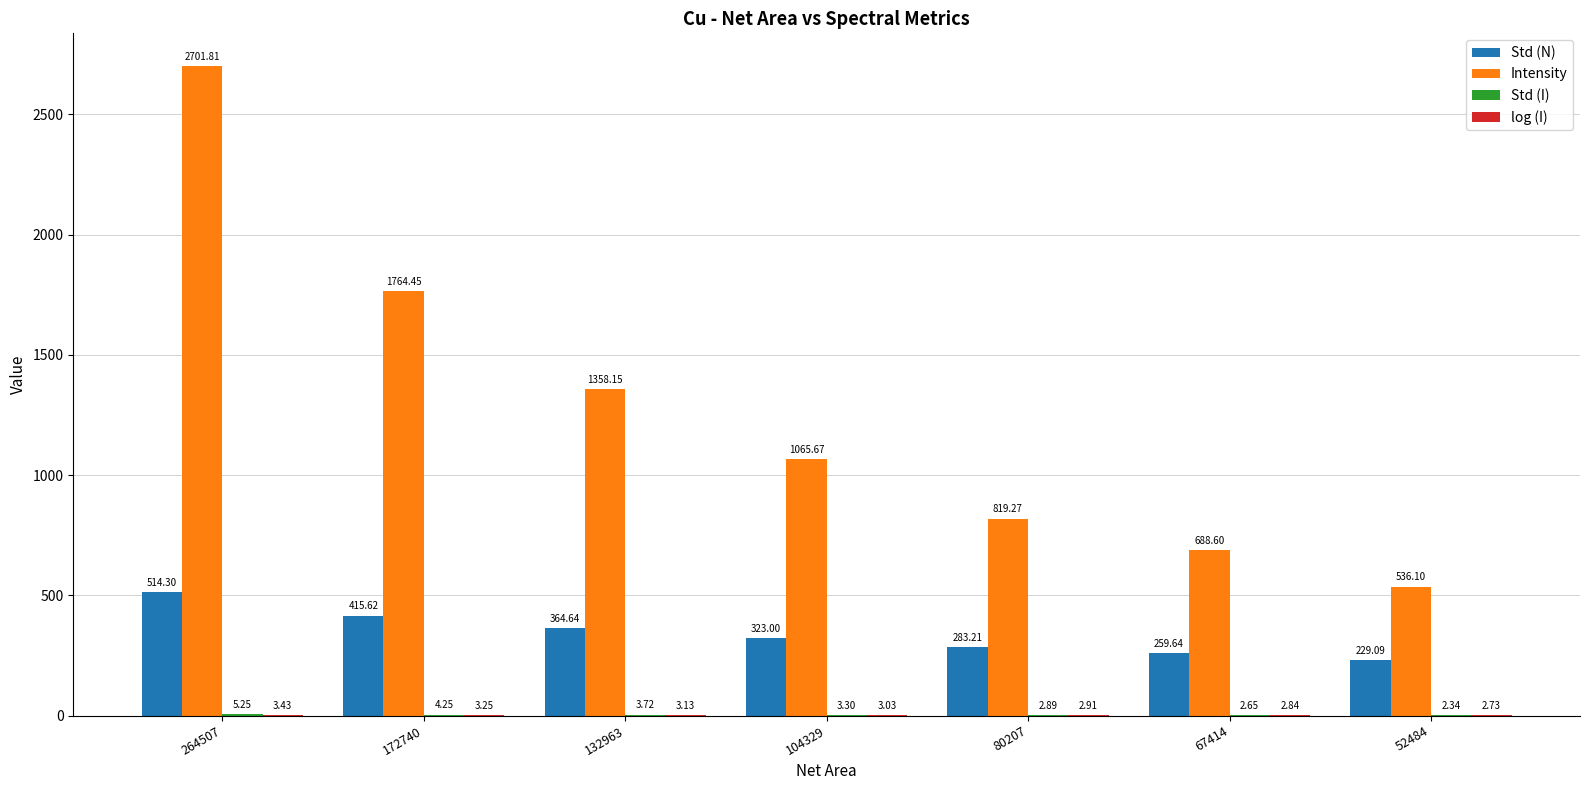

At which category is the sum across all series the highest?

264507